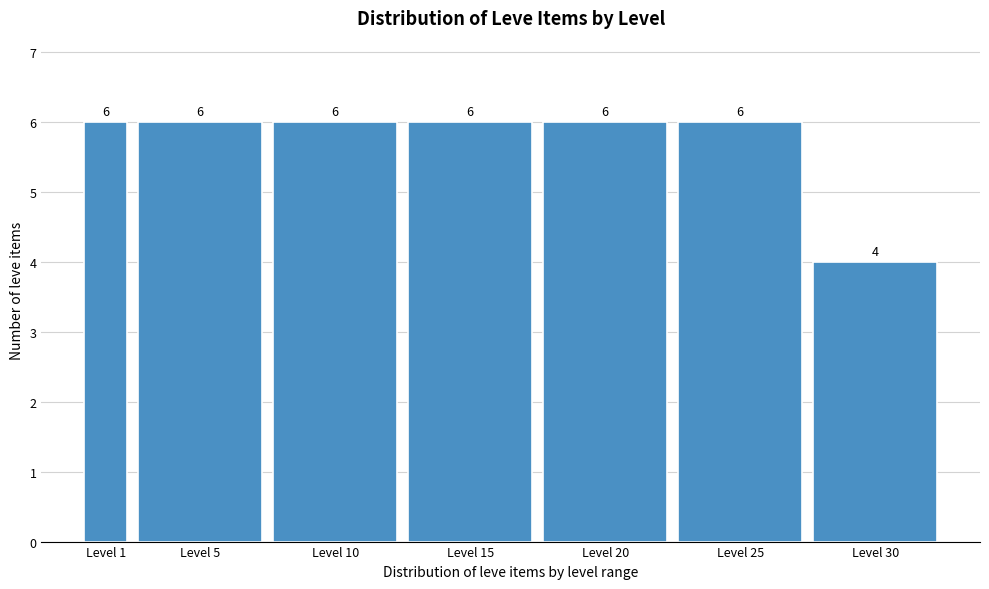

Reading left to right, transcribe all the data shown in this chart.

6	6	6	6	6	6	4